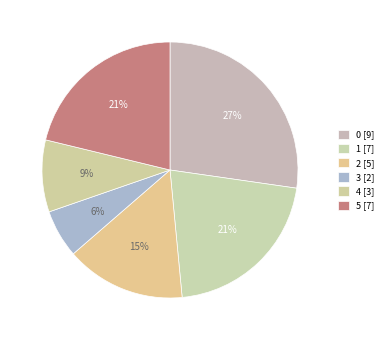

To the nearest percent, what is the combined percentage of 1 and 5?

42%